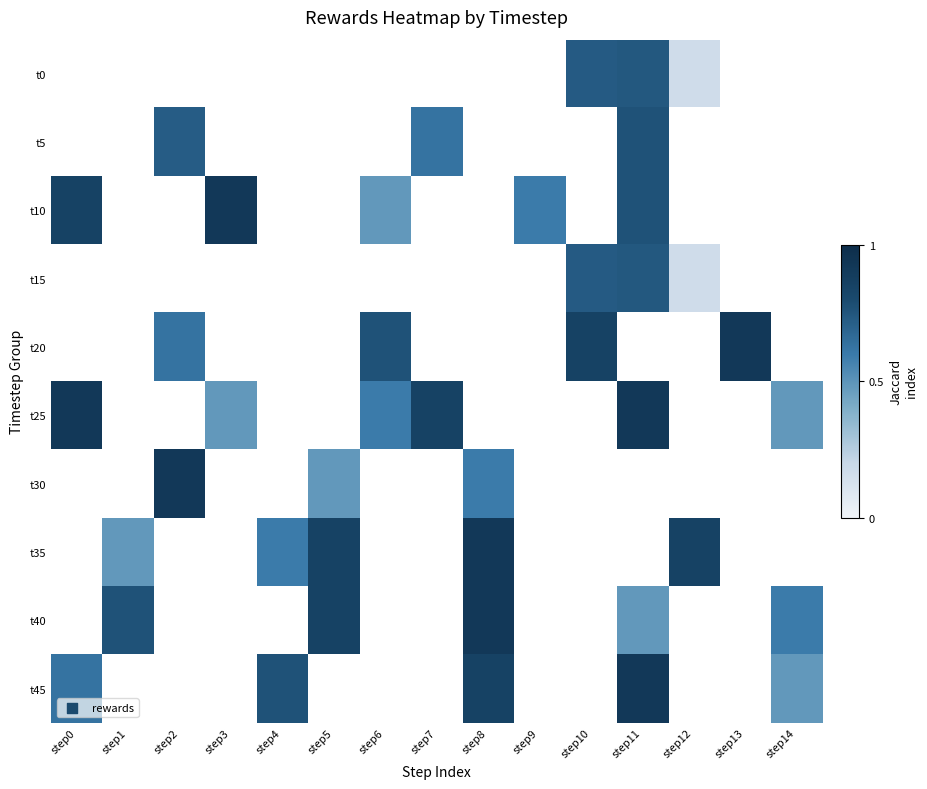

Count the number of data series in this chart.

10